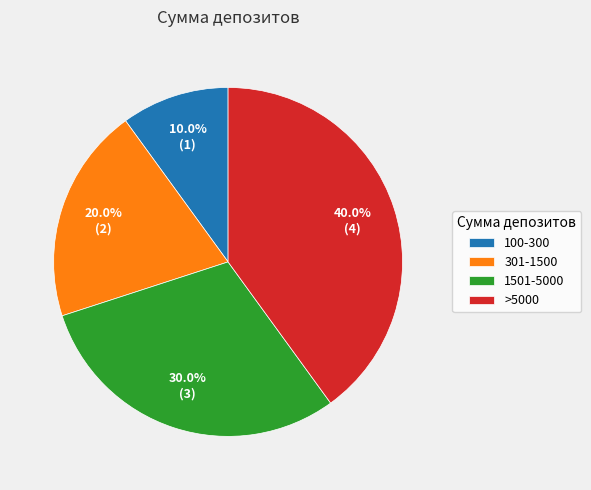

To the nearest percent, what is the combined percentage of 100-300 and 301-1500?

30%